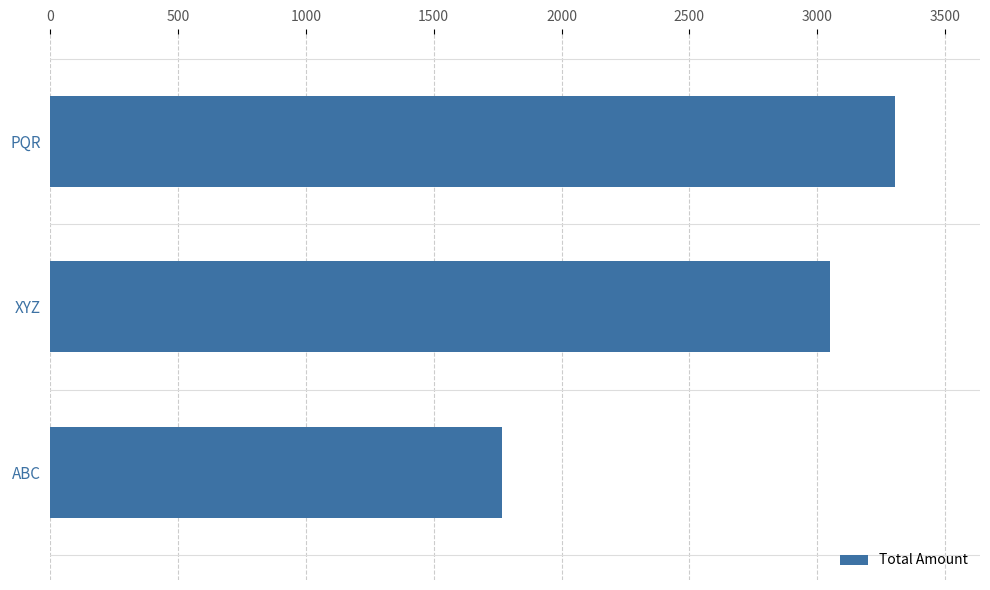

What is the difference between the maximum and second lowest values?

256